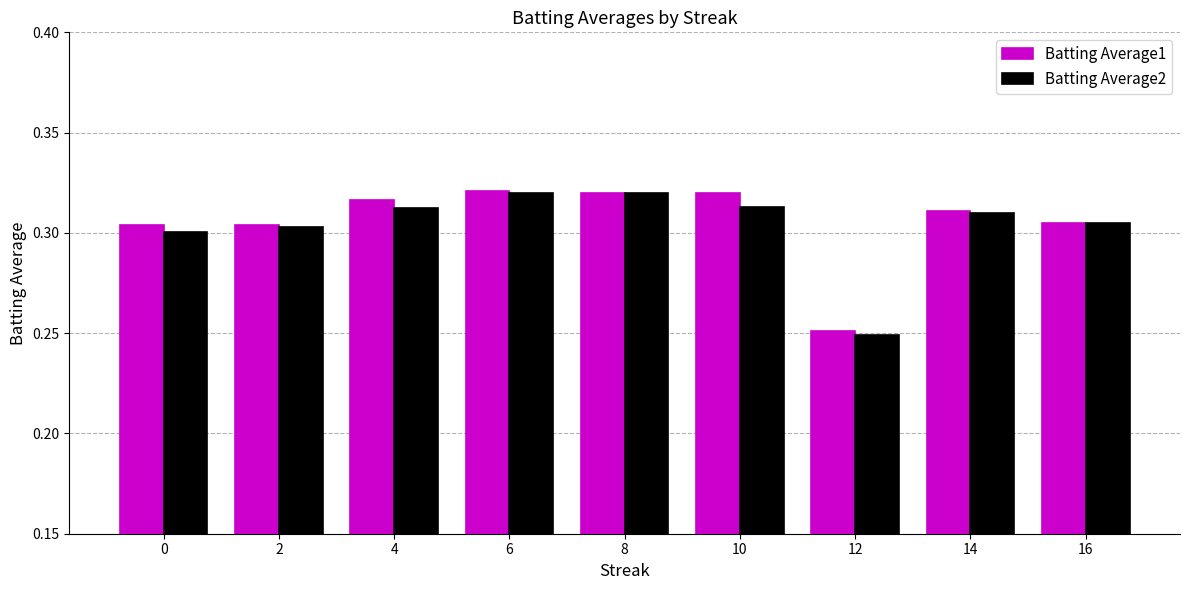

Between 2 and 10, which series saw the biggest shift?

Batting Average1